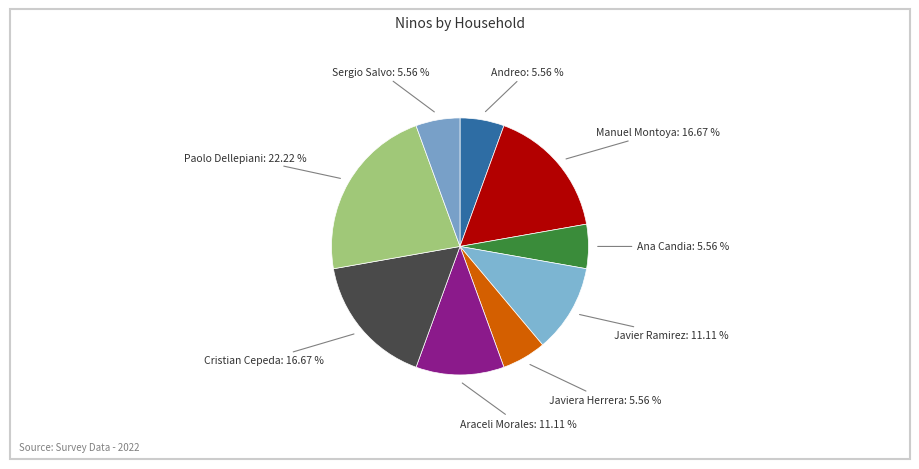

Is there a majority slice in this chart?

No